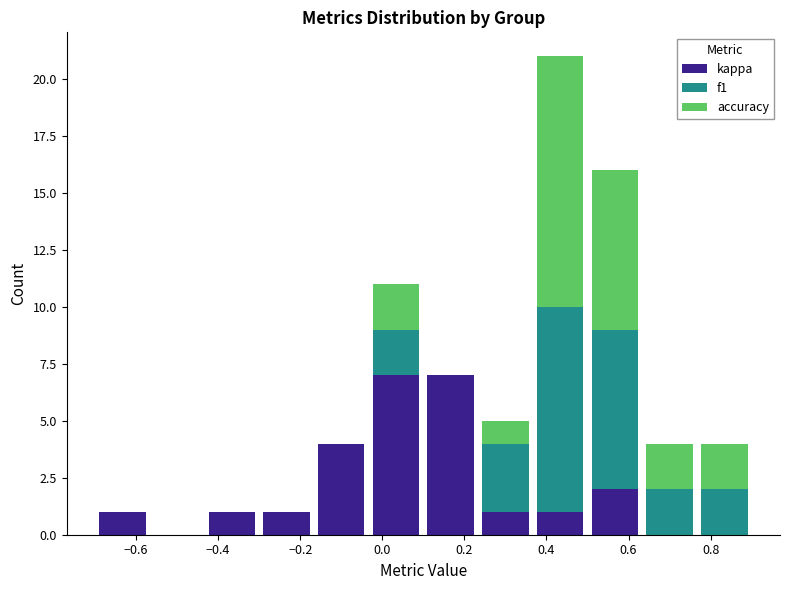

Reading left to right, transcribe this chart: for each stacked bar, give the range it covers on the x-axis and its total height. Neither the bar edges nor the heights are printed on the chart, so give them approximately, as read against the axes.

-0.70 to -0.56: 1
-0.56 to -0.44: 0
-0.44 to -0.30: 1
-0.30 to -0.16: 1
-0.16 to -0.04: 4
-0.04 to 0.10: 11
0.10 to 0.24: 7
0.24 to 0.36: 5
0.36 to 0.50: 21
0.50 to 0.64: 16
0.64 to 0.76: 4
0.76 to 0.90: 4